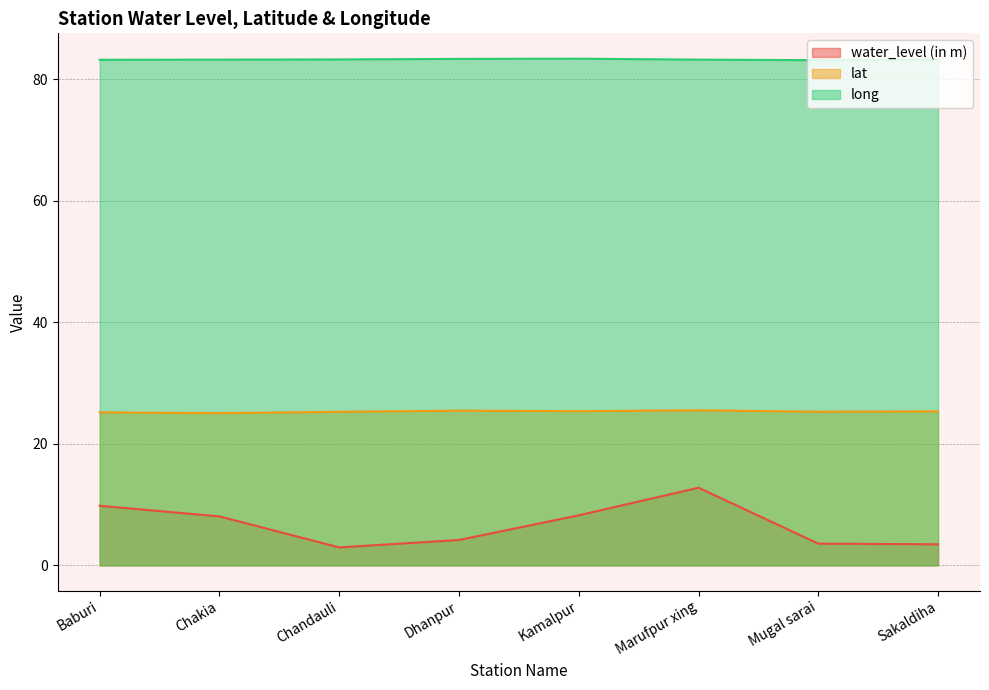

What position from the left is Marufpur xing?

6